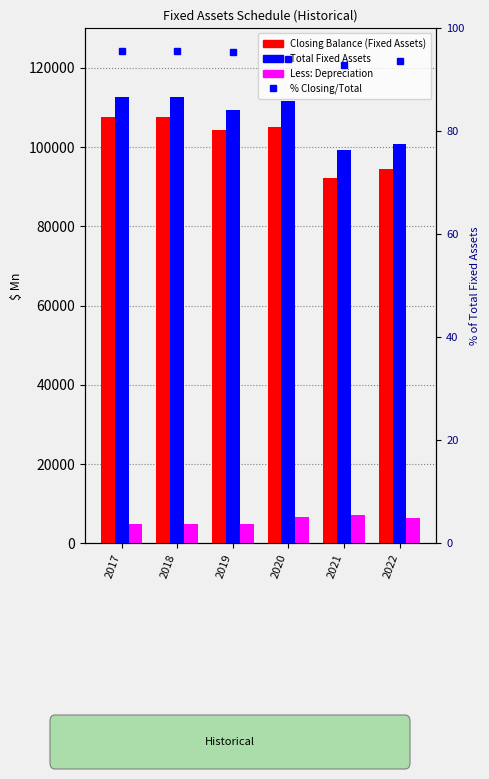

Is the value of Less: Depreciation at 2019 greater than the value of Total Fixed Assets at 2018?

No